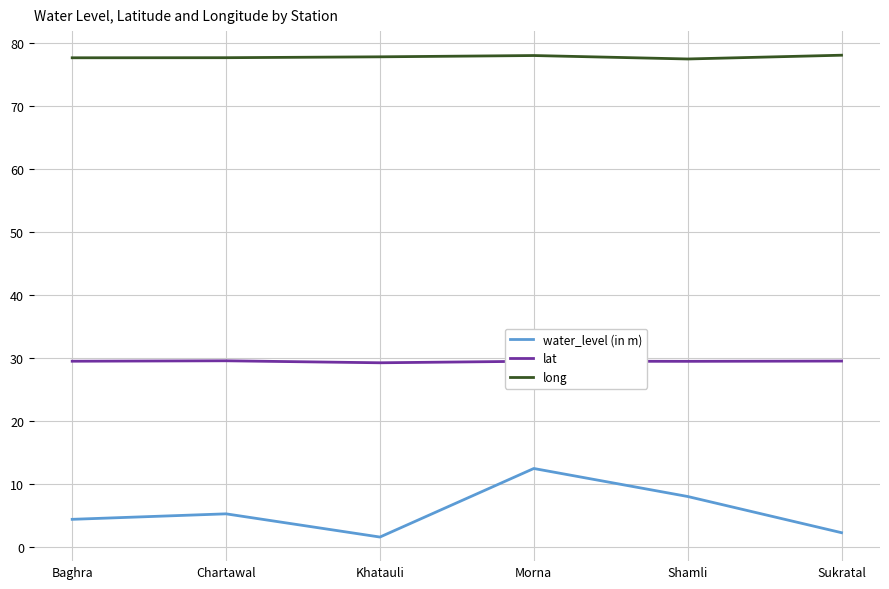

Which series has the widest spread of values?

water_level (in m)